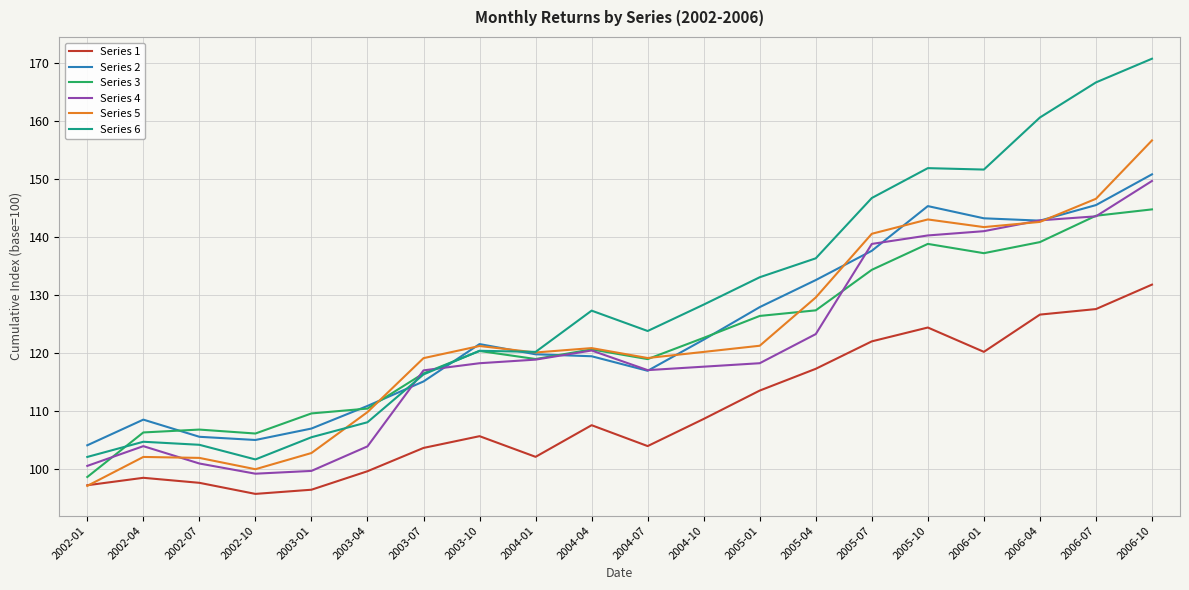

Does the chart have visible grid lines?

Yes